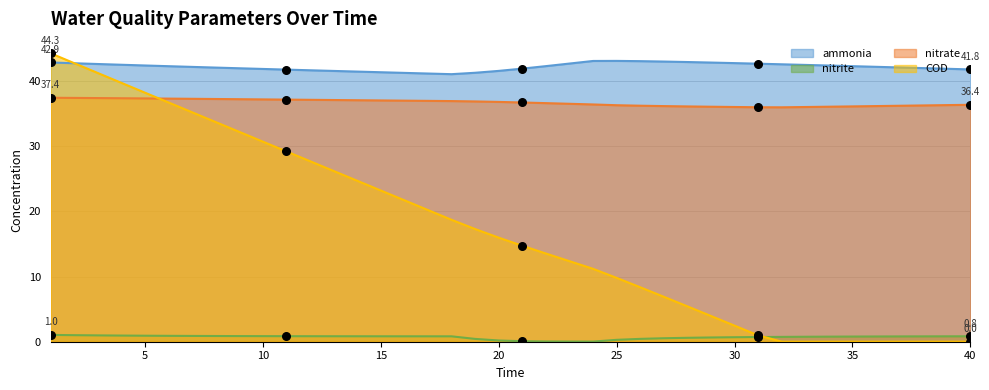

Which series has the largest total across all categories?

ammonia